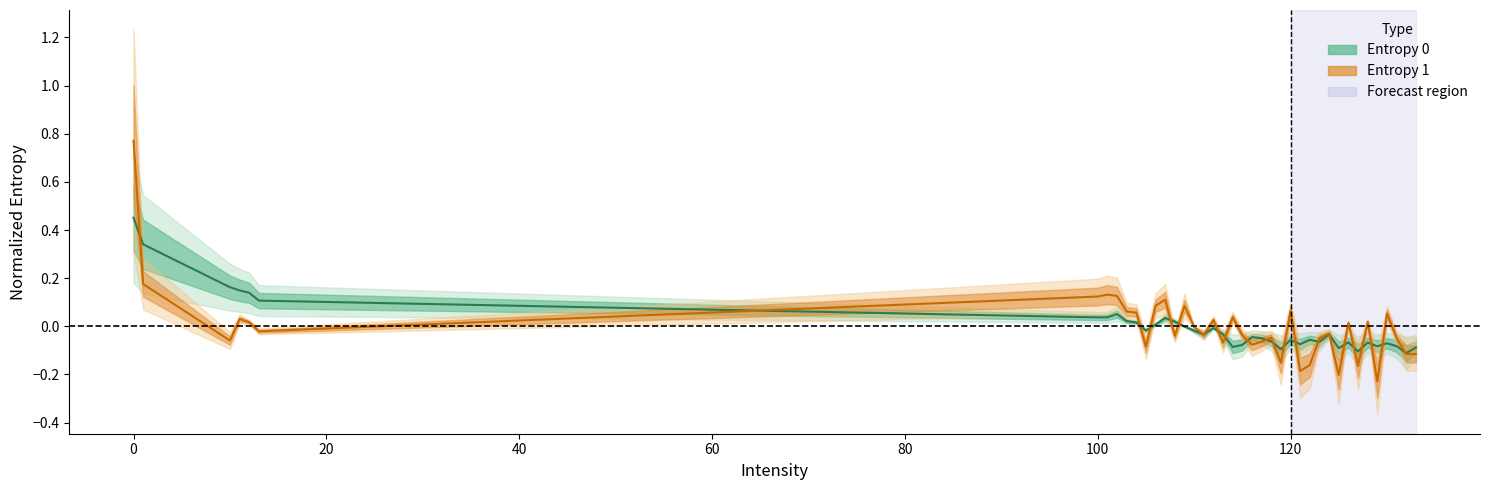

Is it true that Entropy 0 equals -0.0 at 115?

False